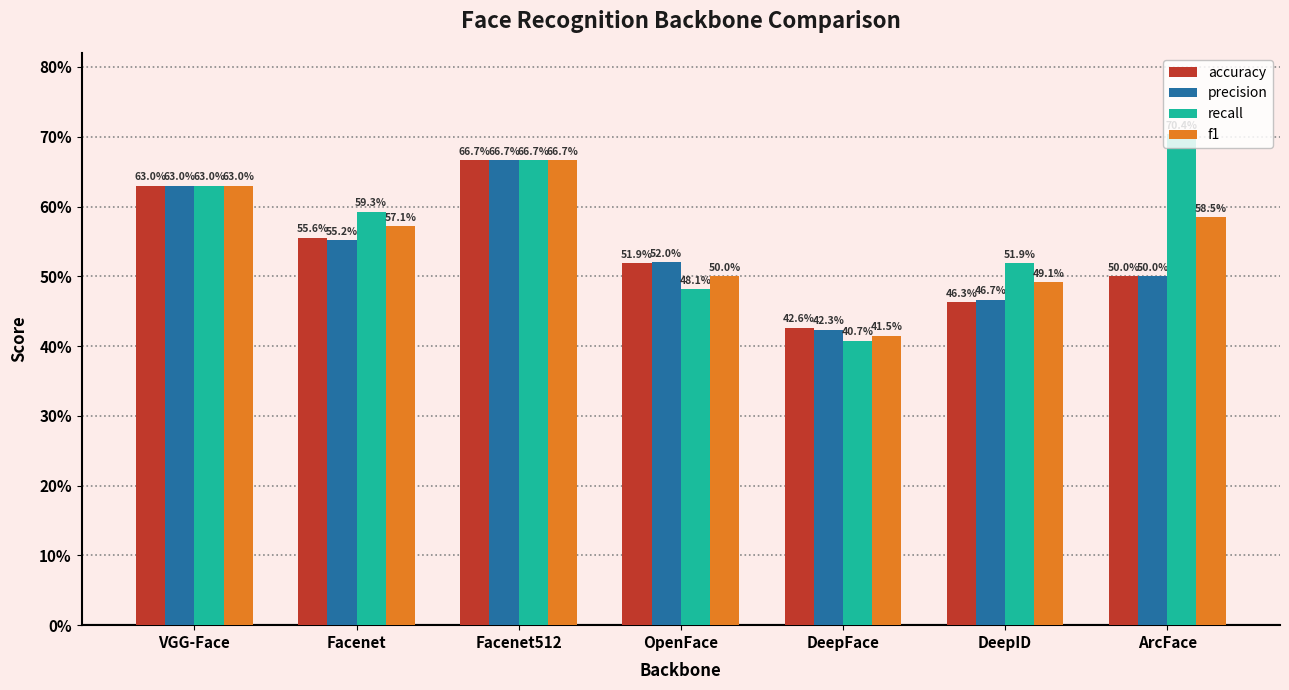

Which has a higher value, Facenet or Facenet512?

Facenet512